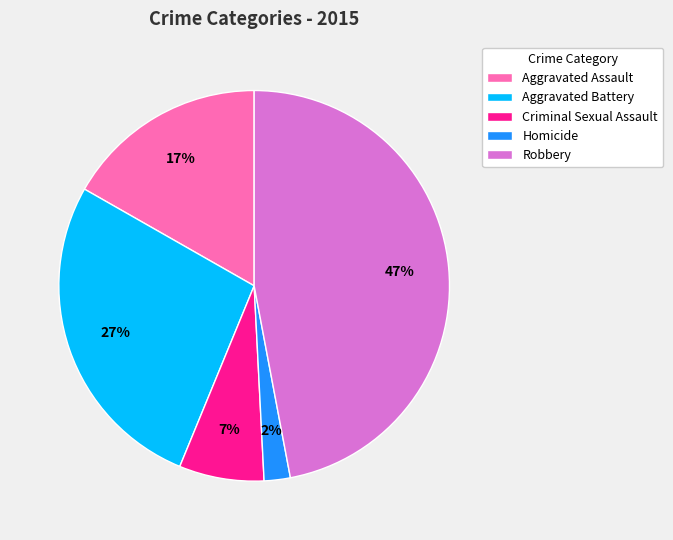

The Criminal Sexual Assault slice represents 15% of the pie. True or false?

False